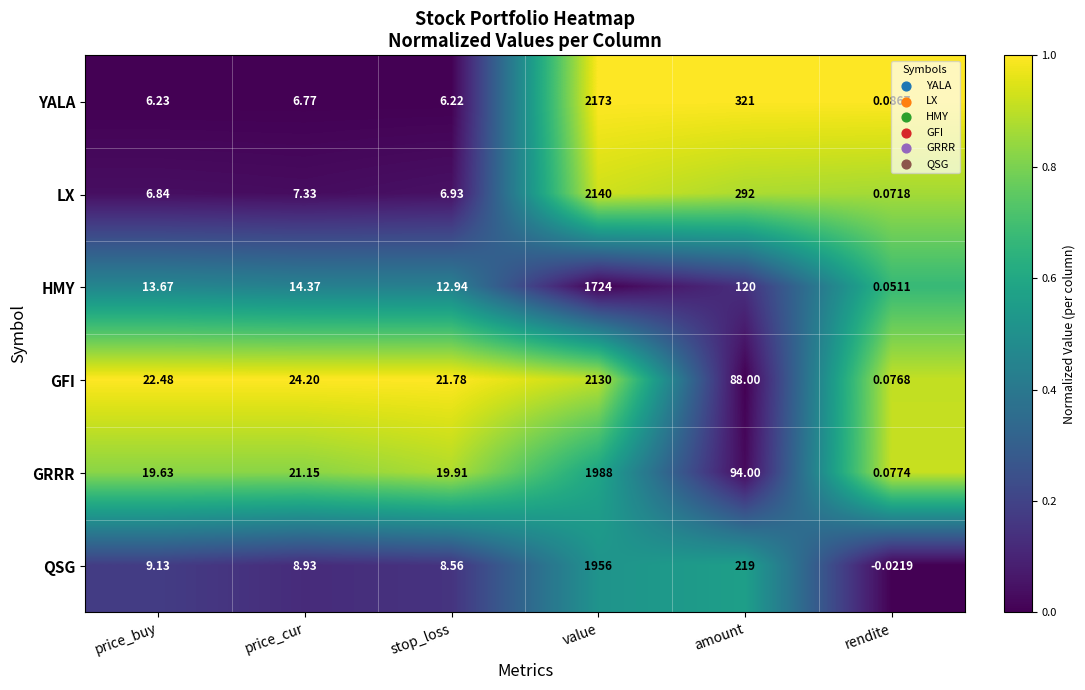

At price_buy, list the series in order from smallest to largest.

YALA, LX, QSG, HMY, GRRR, GFI